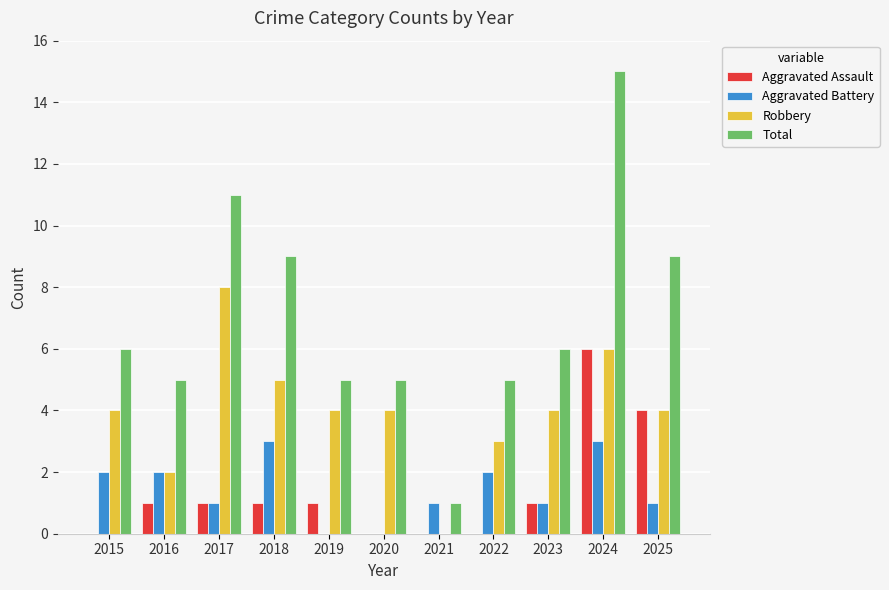

What is the maximum value shown in the chart?

15